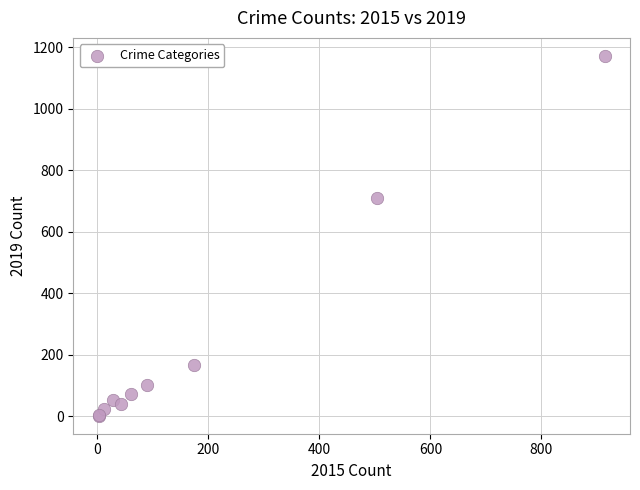

What Y value in the scatter plot is closest to 587?

710